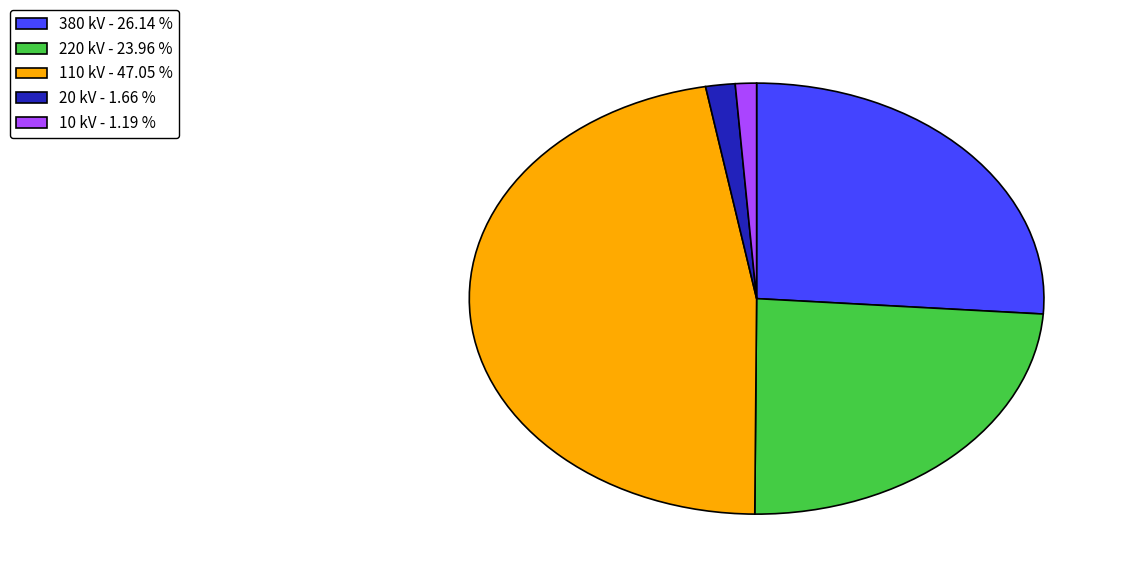

What is the ratio of the value at 220 kV - 23.96 % to the value at 110 kV - 47.05 %?

0.5